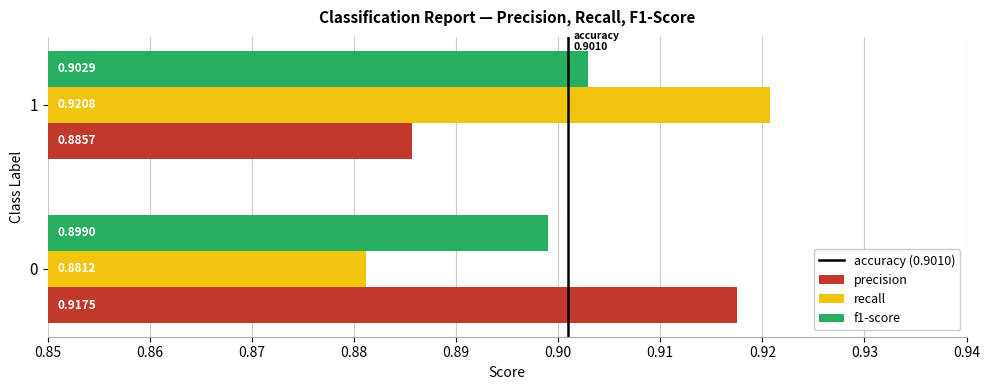

Between 0 and 1, which series saw the biggest shift?

recall